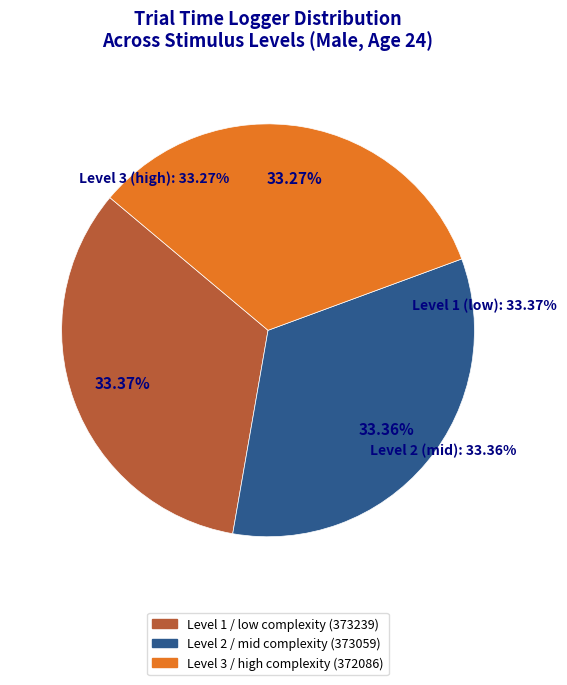

Does Trial 6 account for over 50% of the chart?

No